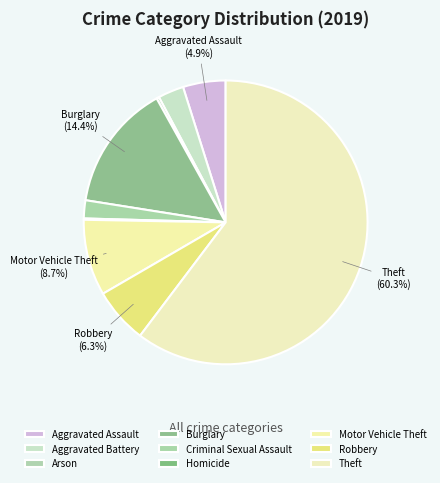

How much of the chart is everything except Homicide?

99.9%